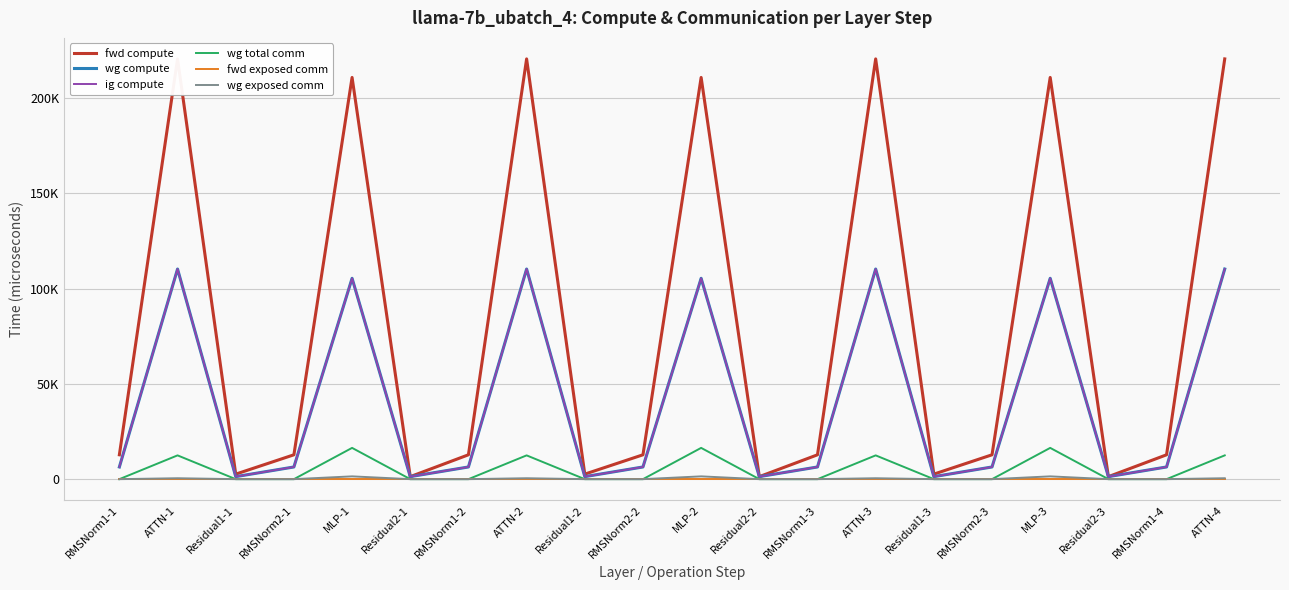

What is the sum of the wg total comm values at MLP-2 and MLP-3?

32808.3